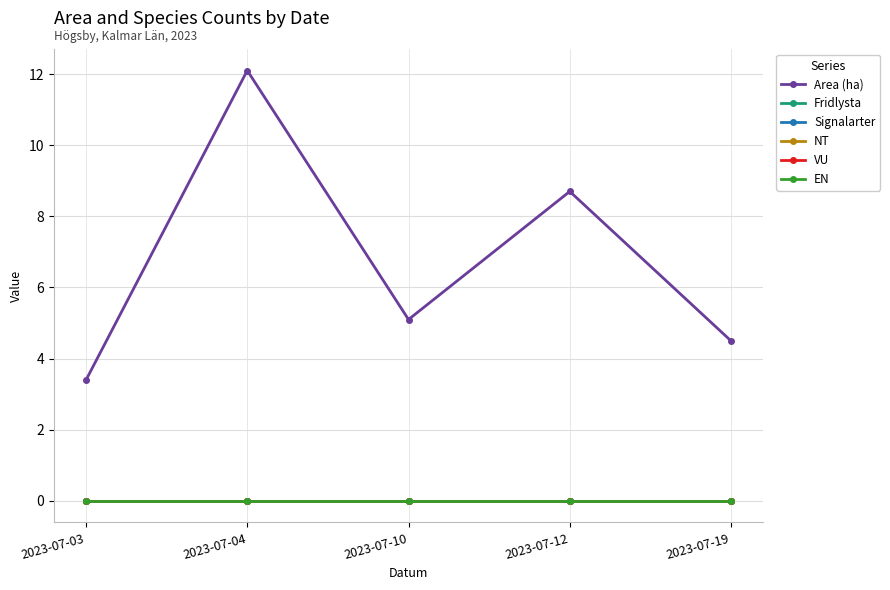

The VU series shows 0.0 at 2023-07-04. True or false?

True